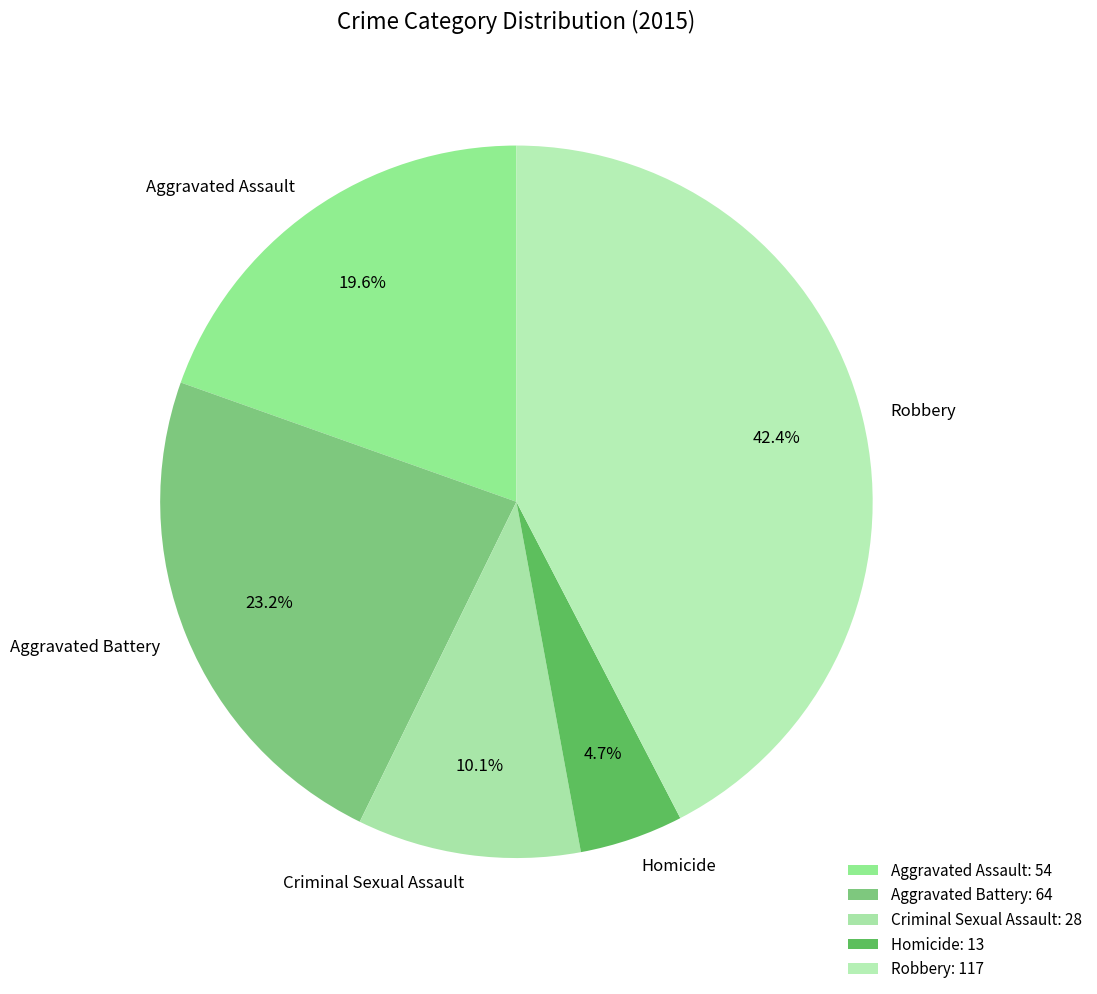

To the nearest percent, what percentage of the pie is Robbery?

42%